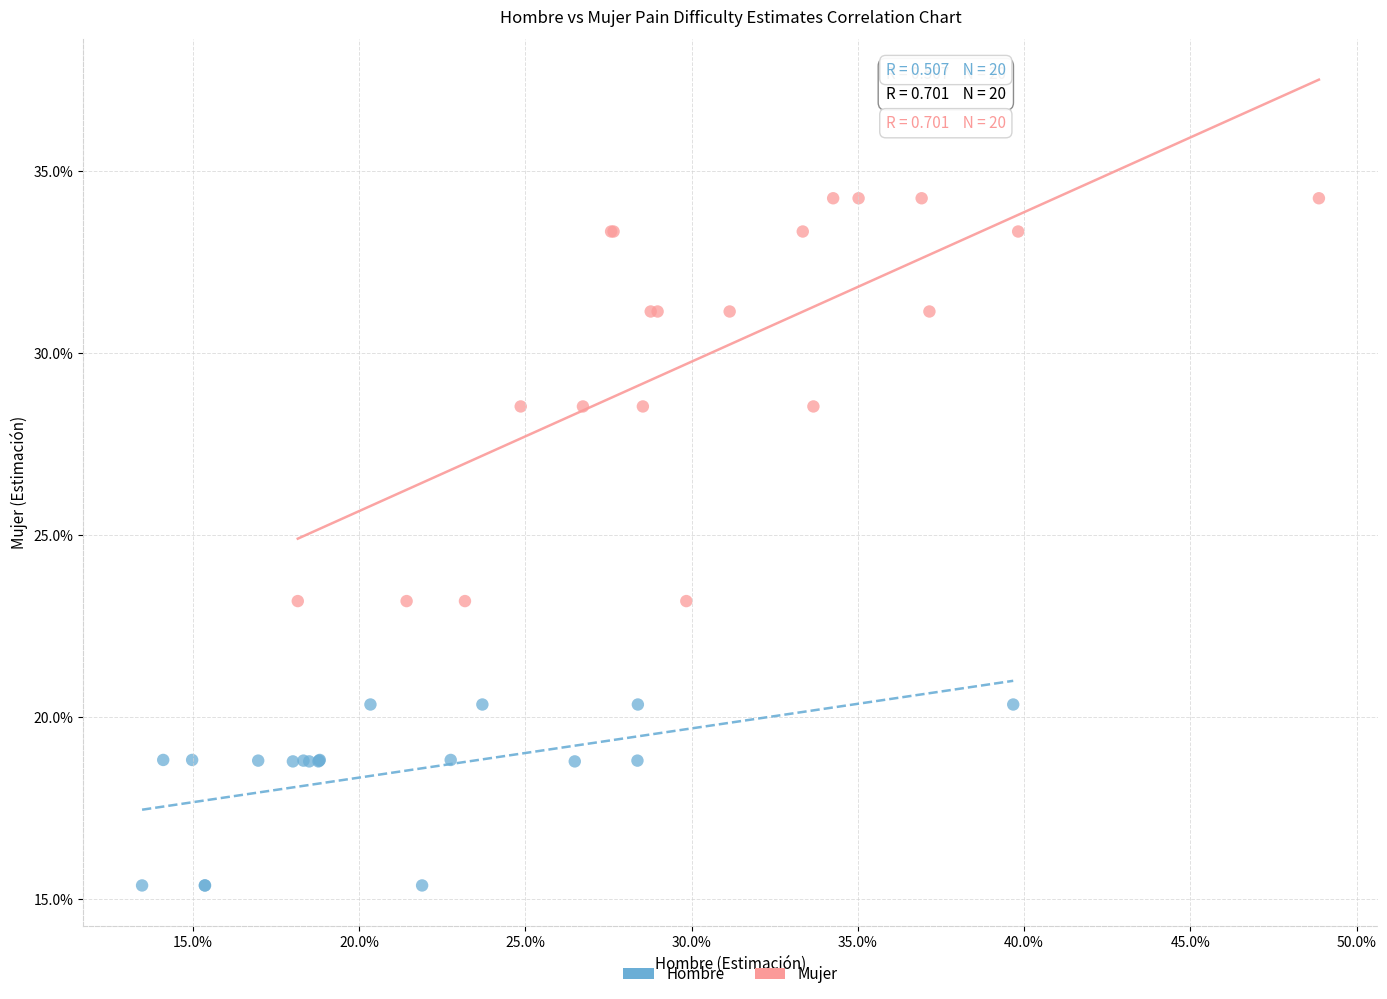

Which series has the largest Y range (max minus min)?

Mujer